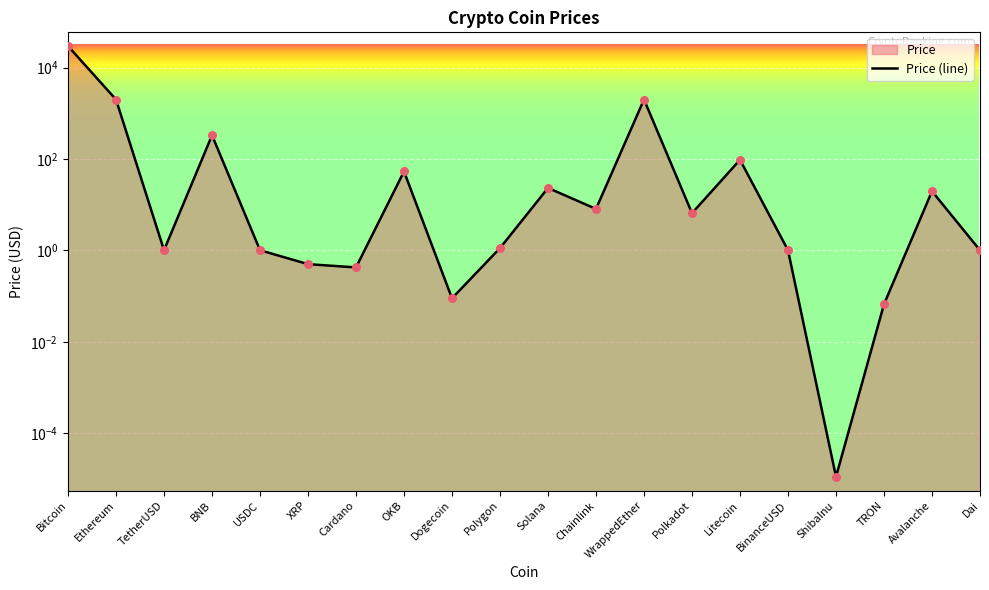

Between TetherUSD and Avalanche, which is larger?

Avalanche